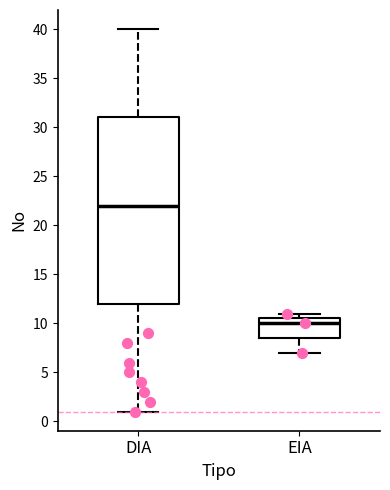

Which box is the tallest, from its lower edge to its upper edge?

DIA